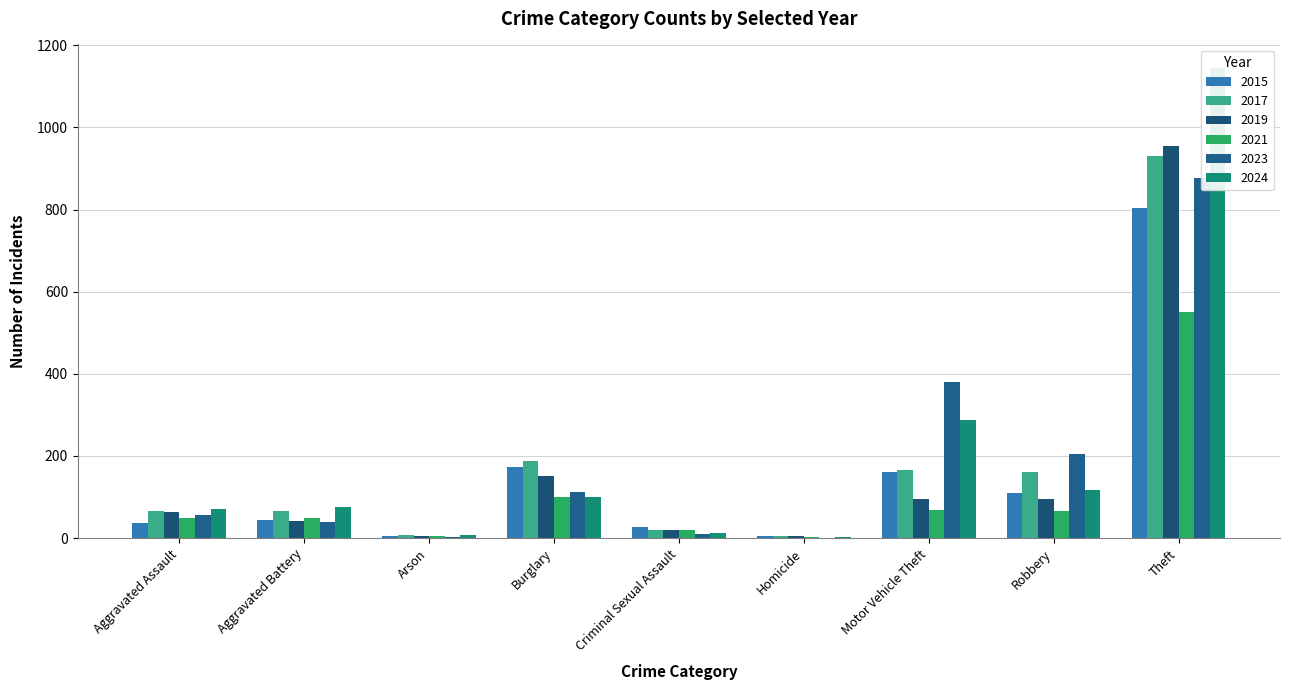

The value of 2021 at Aggravated Assault is 50. True or false?

True